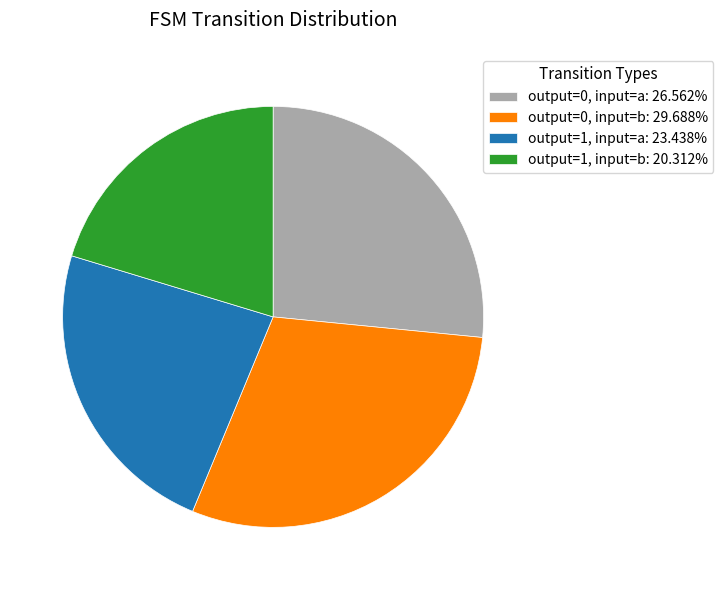

Is there a majority slice in this chart?

No